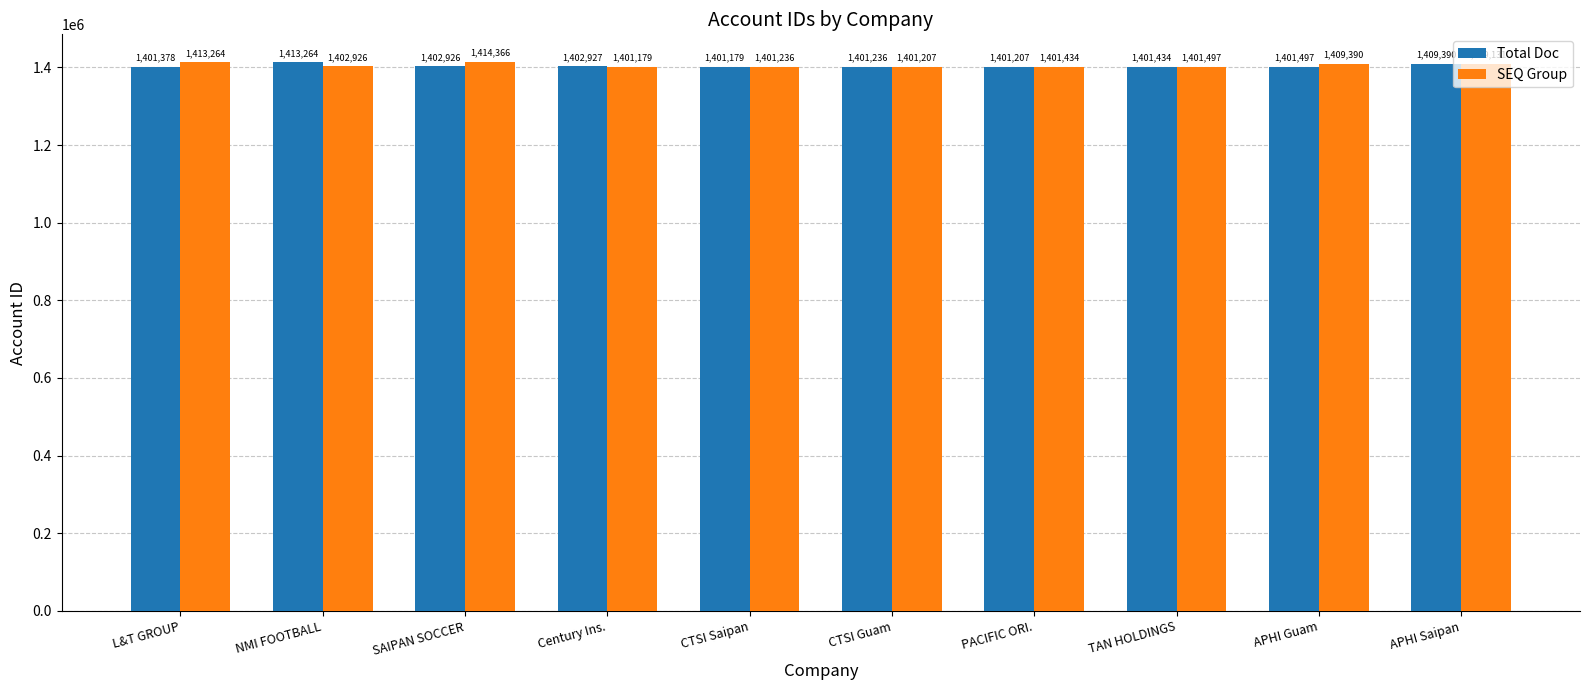

Between SAIPAN SOCCER and APHI Saipan, which series saw the biggest shift?

Total Doc